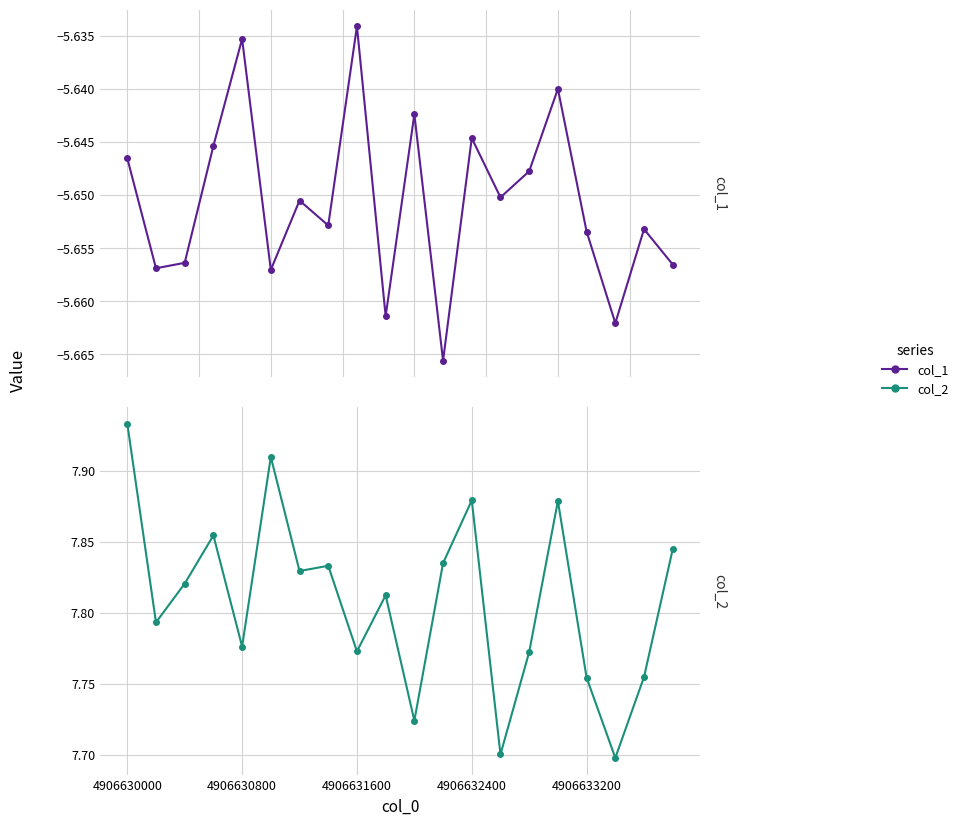

What is the average value of the col_2 series?

7.8